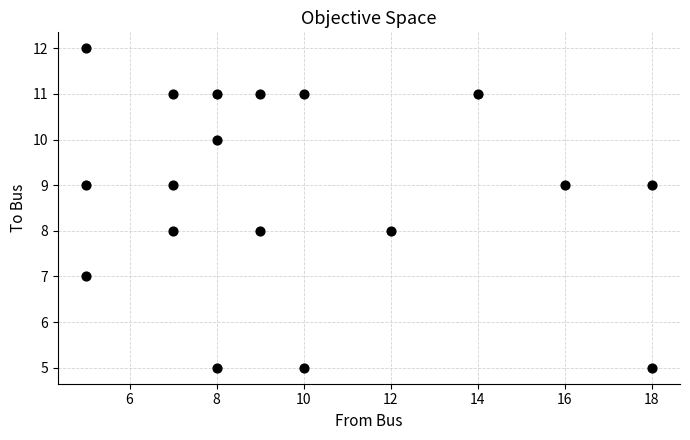

What is the range of Y values (max minus min)?

7